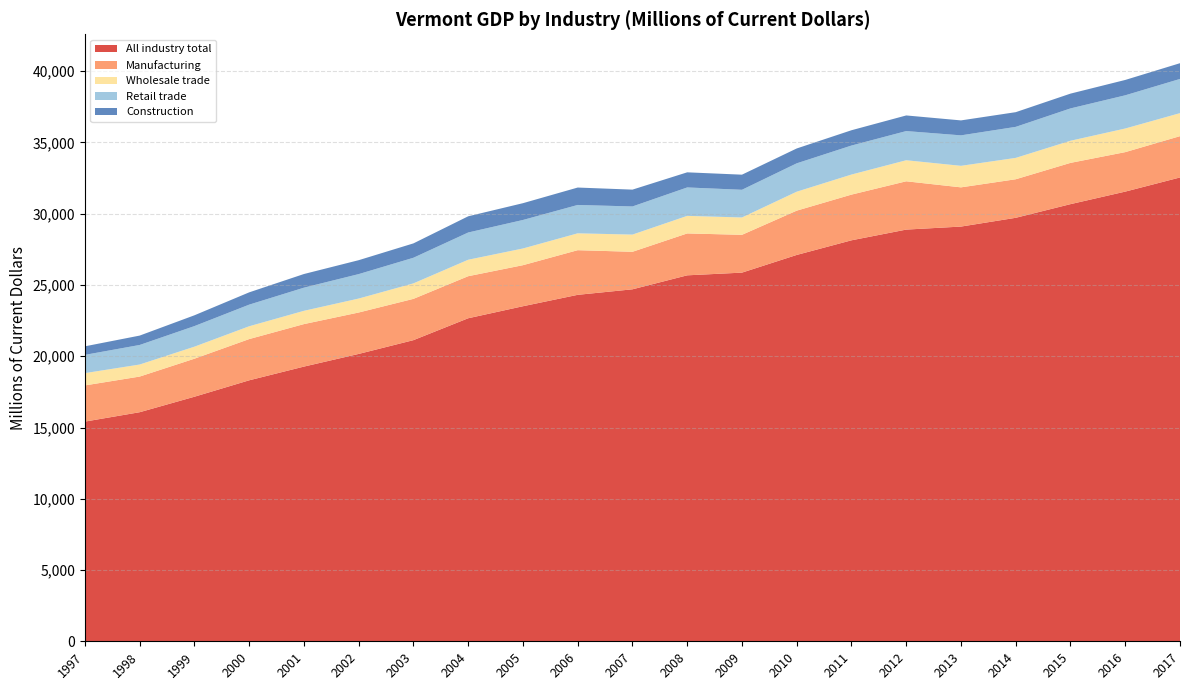

Reading left to right, list all the values displayed in this chart.

All industry total: 15415.0	16073.1	17159.3	18311.9	19274.1	20163.3	21130.1	22666.0	23509.3	24309.8	24696.8	25678.0	25867.8	27108.4	28135.1	28887.4	29098.8	29714.4	30672.9	31552.2	32545.2
Manufacturing: 2538.4	2501.1	2668.2	2892.8	2981.6	2906.0	2896.7	2950.6	2880.6	3132.1	2632.9	2939.7	2652.8	3108.0	3206.5	3388.8	2752.0	2704.9	2895.6	2770.3	2897.8
Wholesale trade: 862.6	844.7	844.2	899.3	932.2	978.7	1086.6	1154.7	1171.5	1183.0	1206.6	1231.9	1216.1	1329.7	1407.5	1476.6	1510.4	1498.9	1552.2	1657.2	1615.8
Retail trade: 1281.1	1372.0	1443.6	1516.7	1623.5	1715.9	1798.1	1911.4	2000.3	1990.9	1973.5	1994.8	1943.5	1990.2	2035.6	2047.0	2138.4	2177.0	2269.2	2329.9	2399.1
Construction: 599.6	658.5	758.0	862.6	958.2	976.6	1007.9	1137.4	1178.3	1221.9	1181.3	1061.1	1060.6	1043.3	1073.5	1096.8	1049.2	1031.2	1037.8	1077.8	1105.0